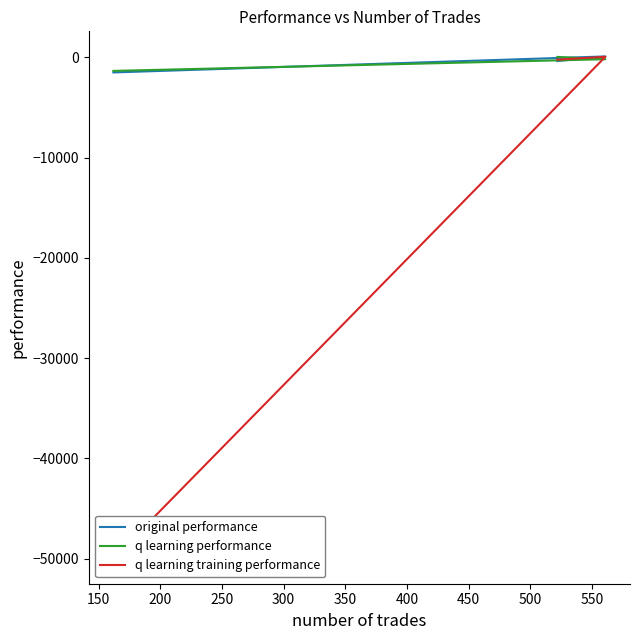

Reading right to left, extract all data points from this chart.

original performance: -1502.7	94.4	-364.9
q learning performance: -1347.8	-182.2	47.2
q learning training performance: -50000.0	60.9	-224.7